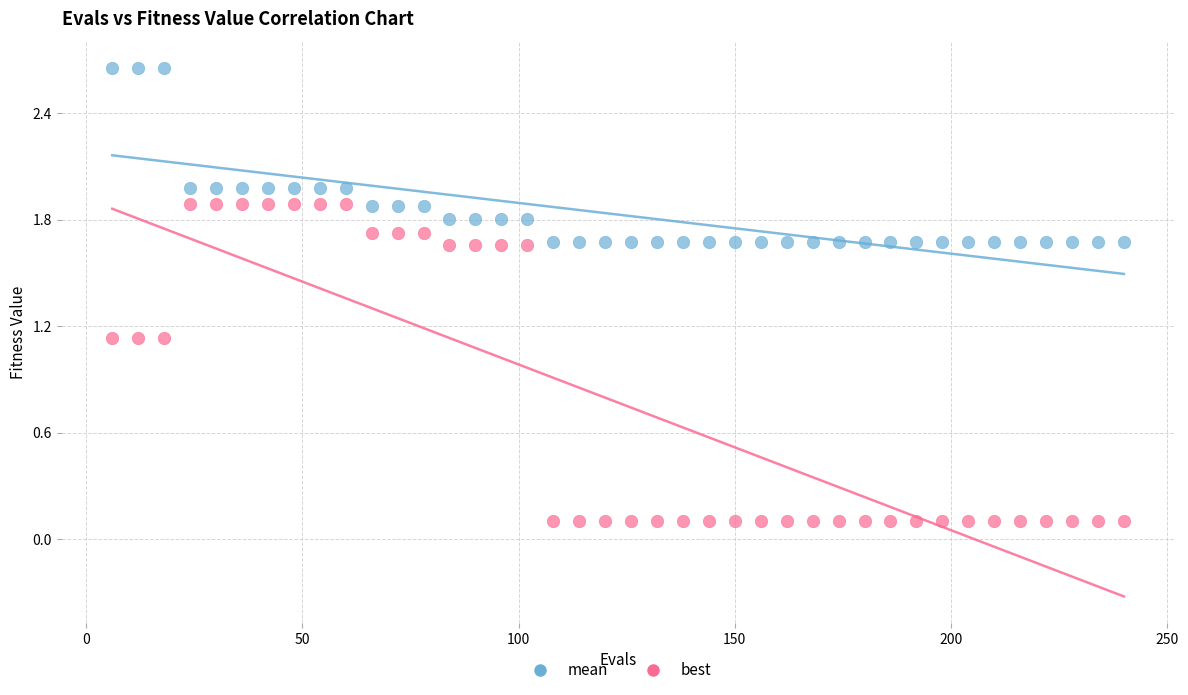

What are all the series names shown in the legend?

mean, best